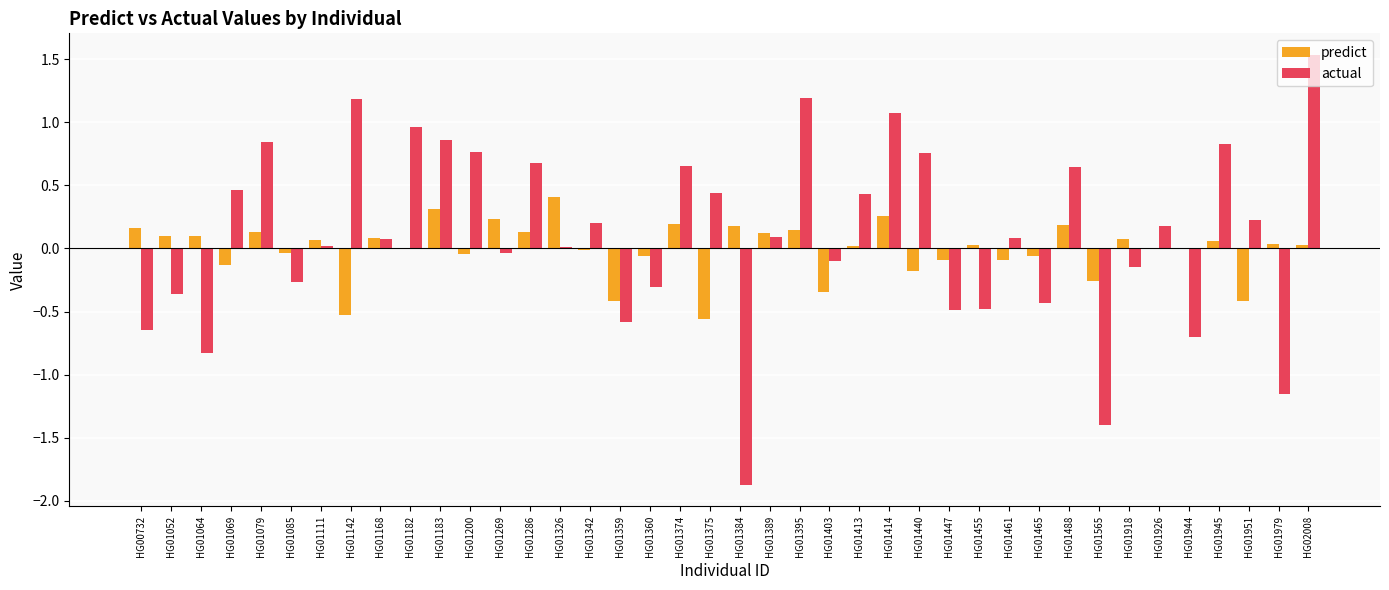

Is the value of actual at HG01951 greater than the value of predict at HG01403?

Yes